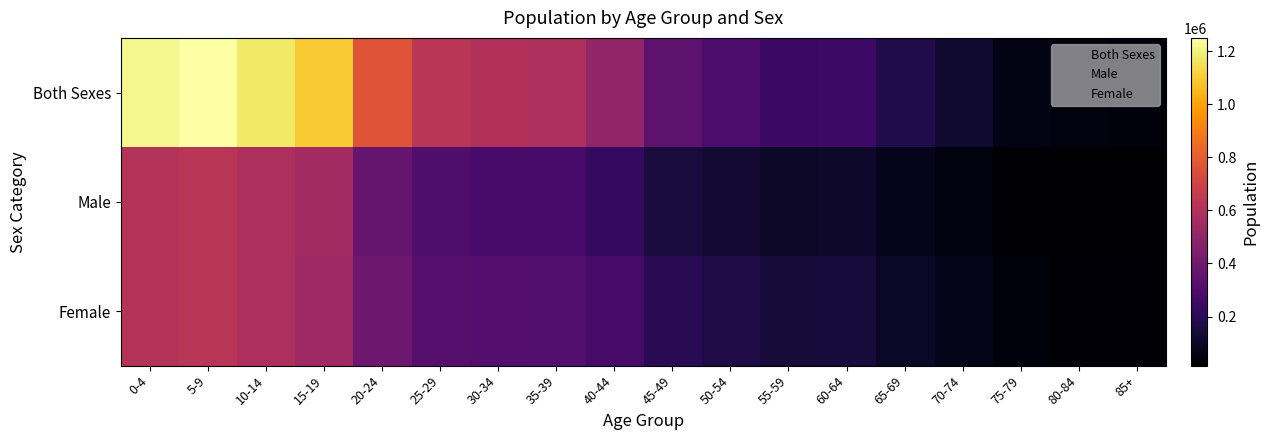

Which series has the largest range (max minus min)?

Both Sexes